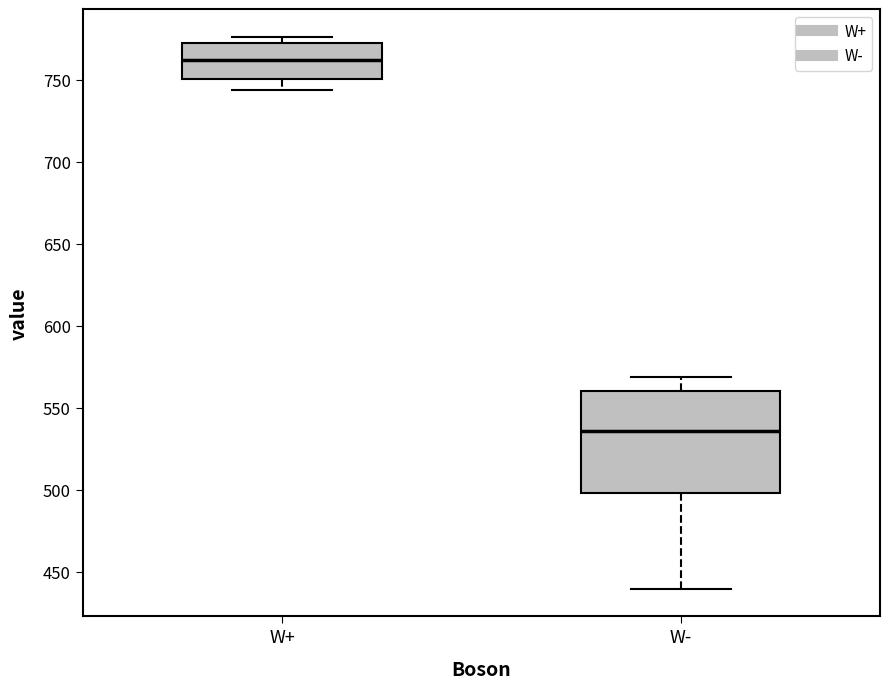

Which box has the lowest median line?

W-